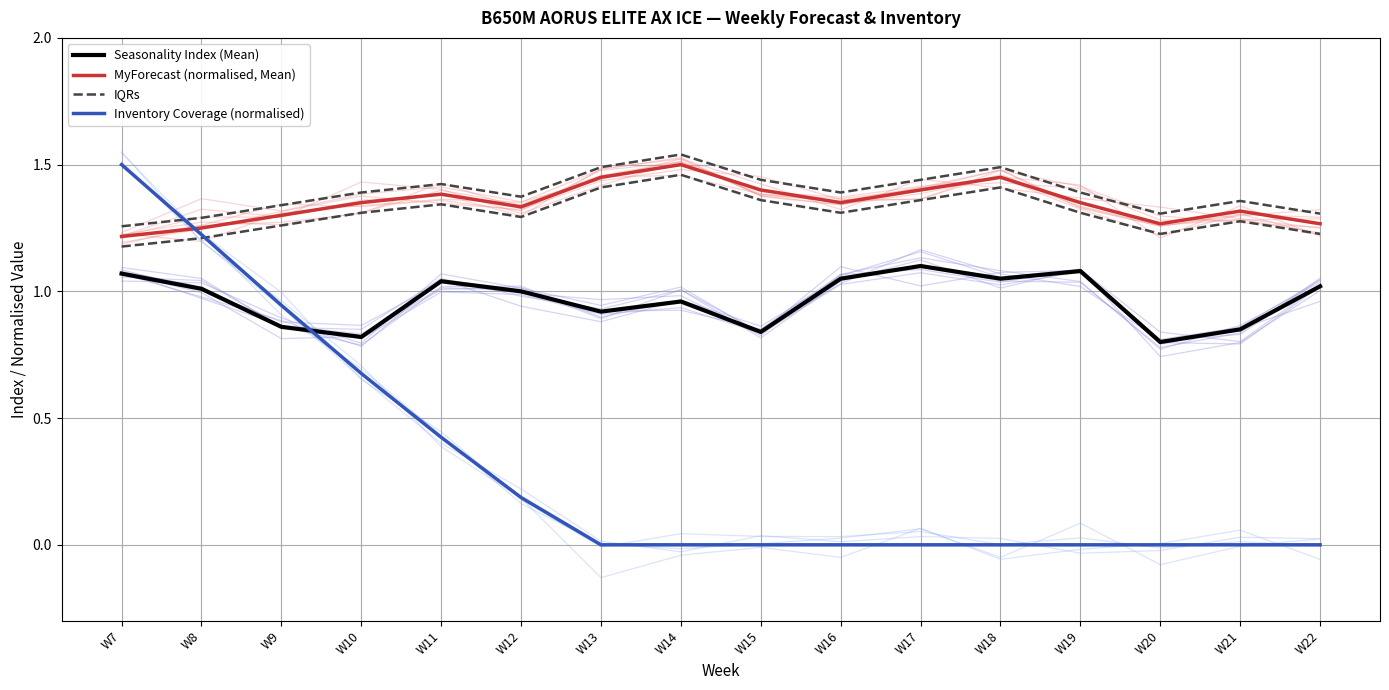

The Seasonality Index (Mean) series shows 1.3 at W20. True or false?

False